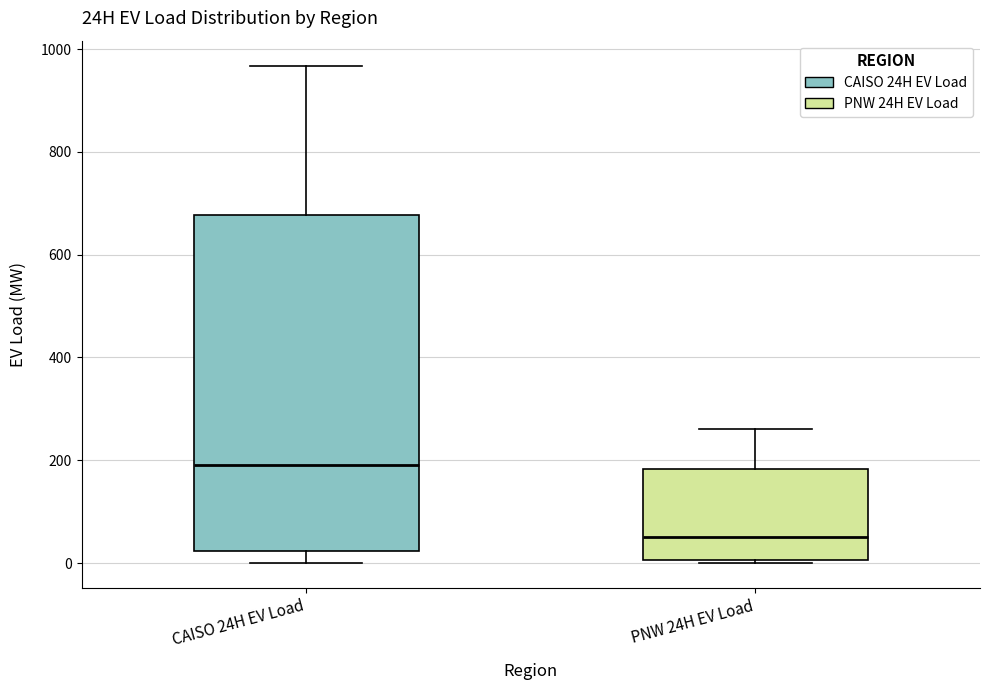

Which box's median line is the highest?

CAISO 24H EV Load